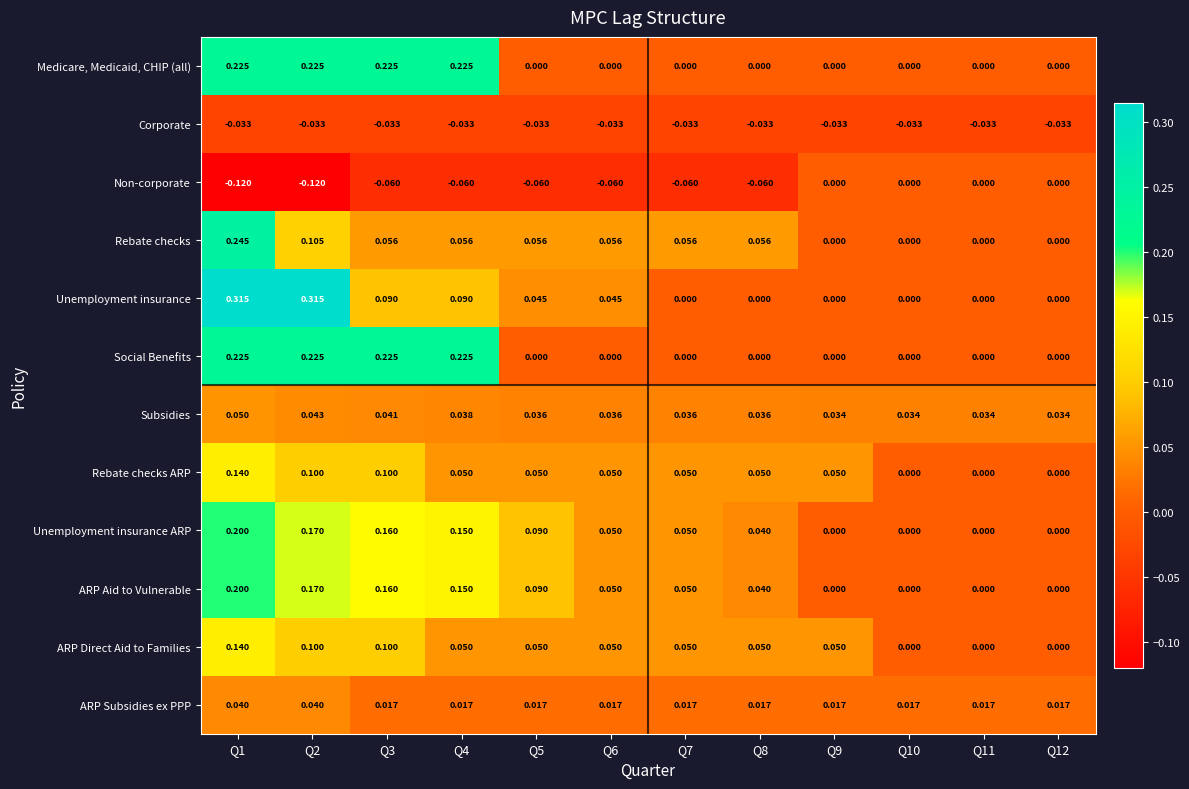

Which series has the widest spread of values?

Unemployment insurance